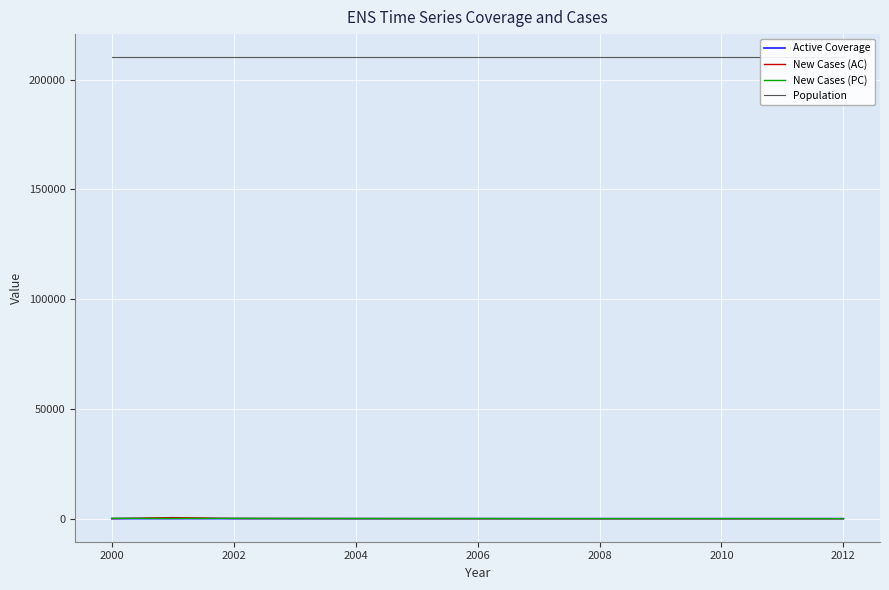

The value of New Cases (AC) at 2008 is 0.0. True or false?

True